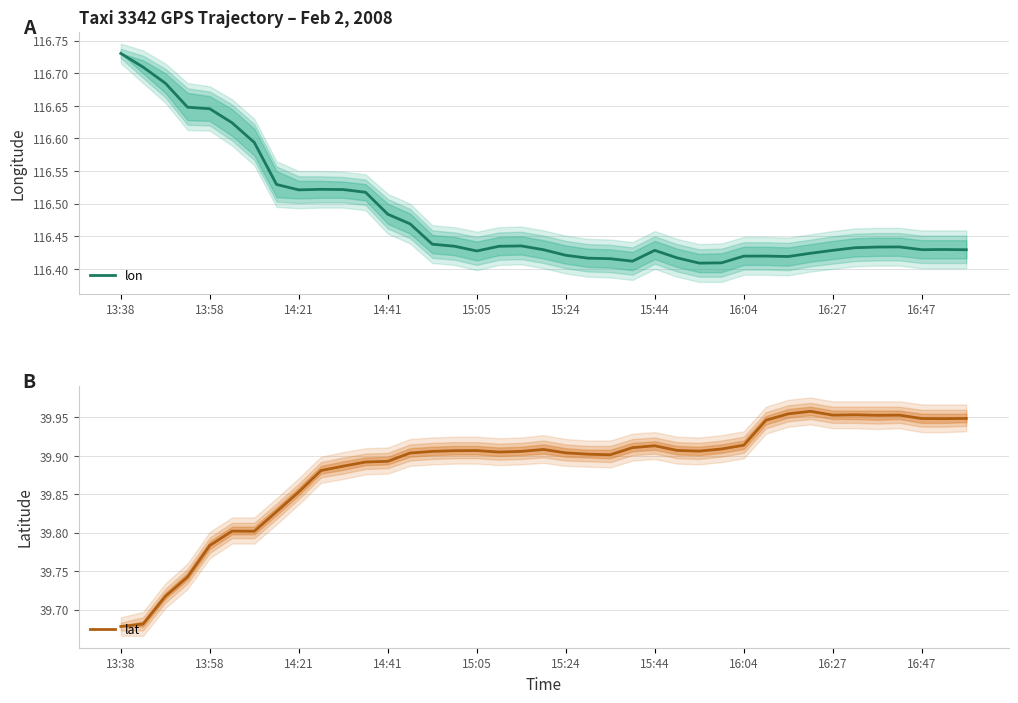

The lon series shows 116.4 at 22. True or false?

True